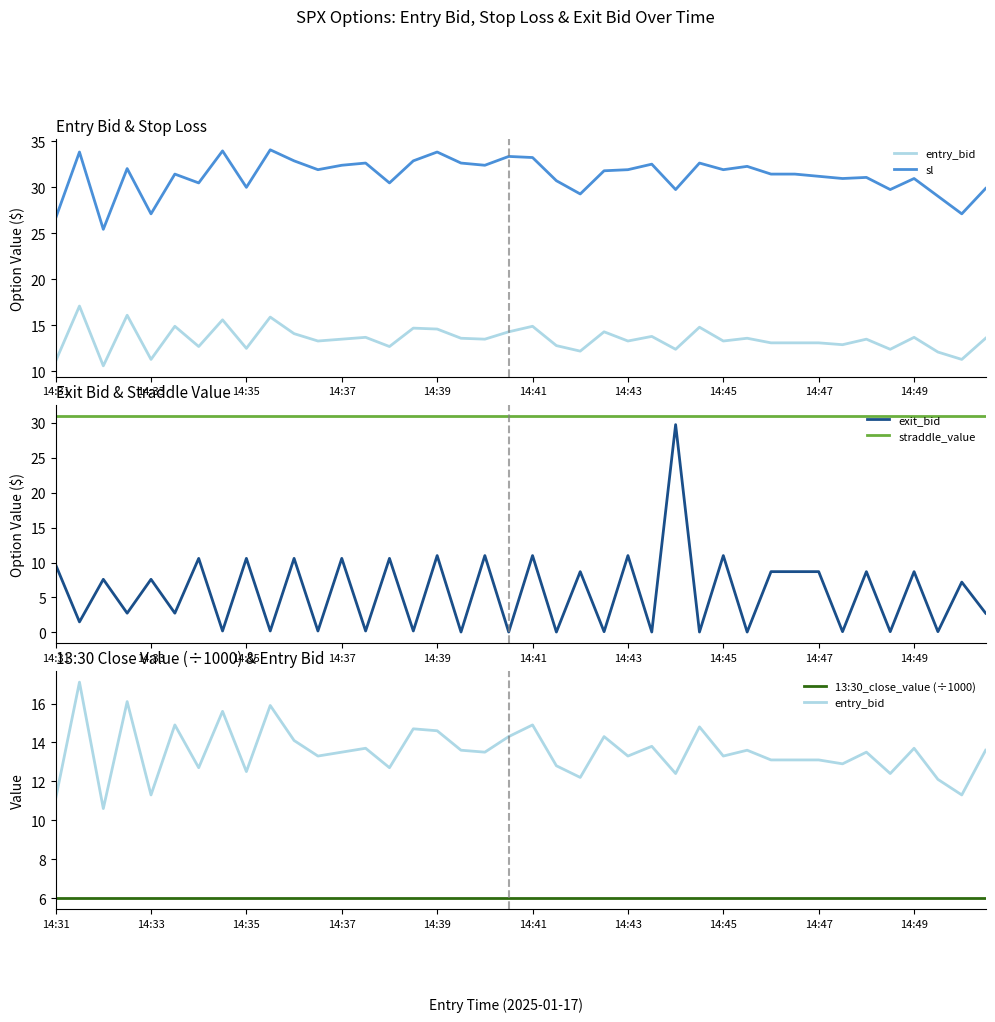

What position from the left is 39?

40